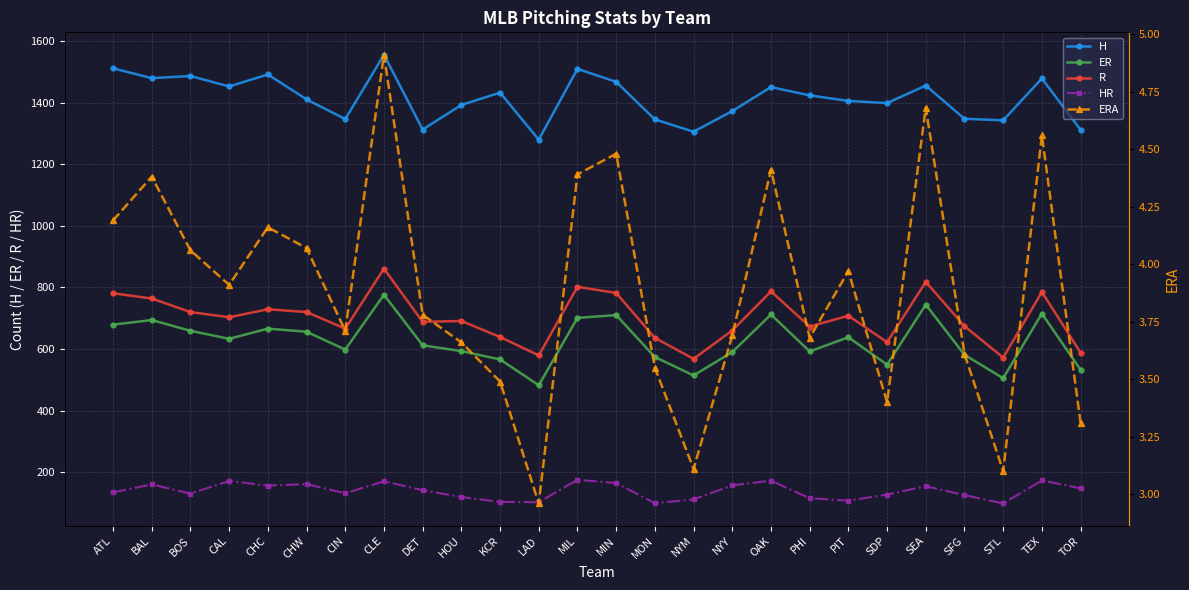

At which category does H reach its first local peak?

BOS